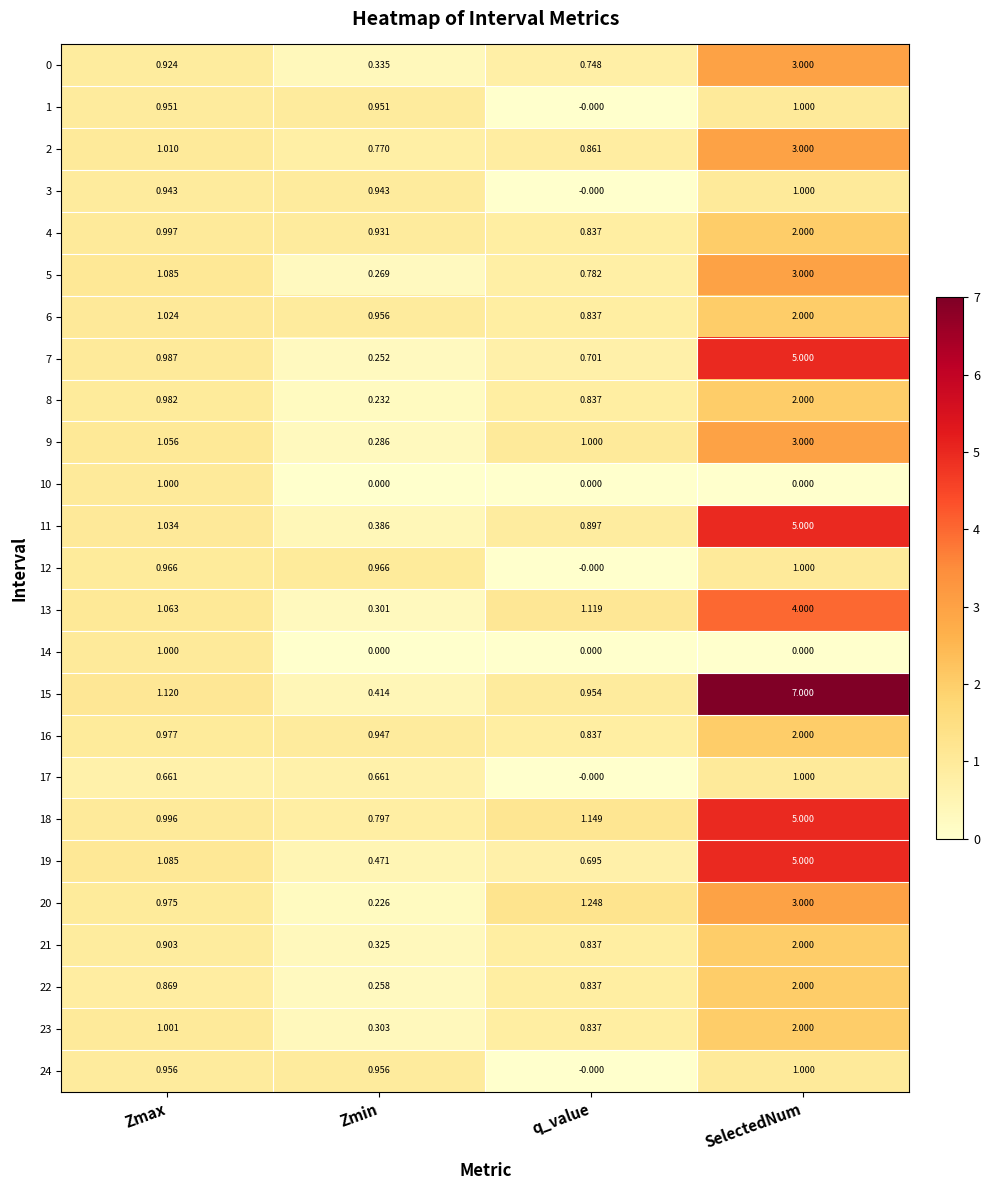

Which series has the largest total across all categories?

15